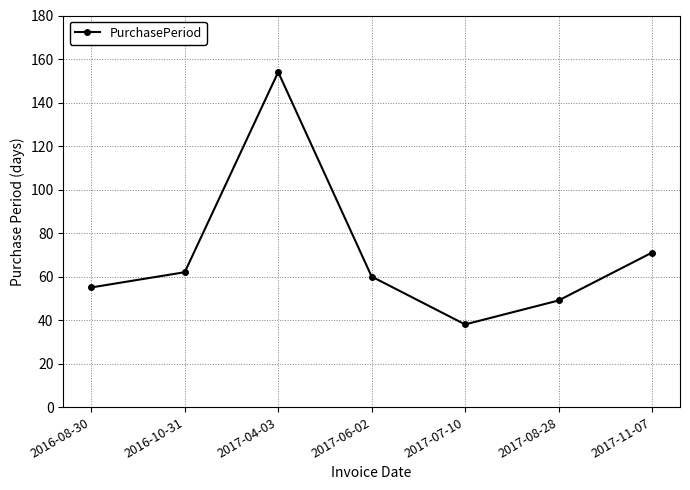

How many points are higher than both their immediate neighbors (excluding endpoints)?

1